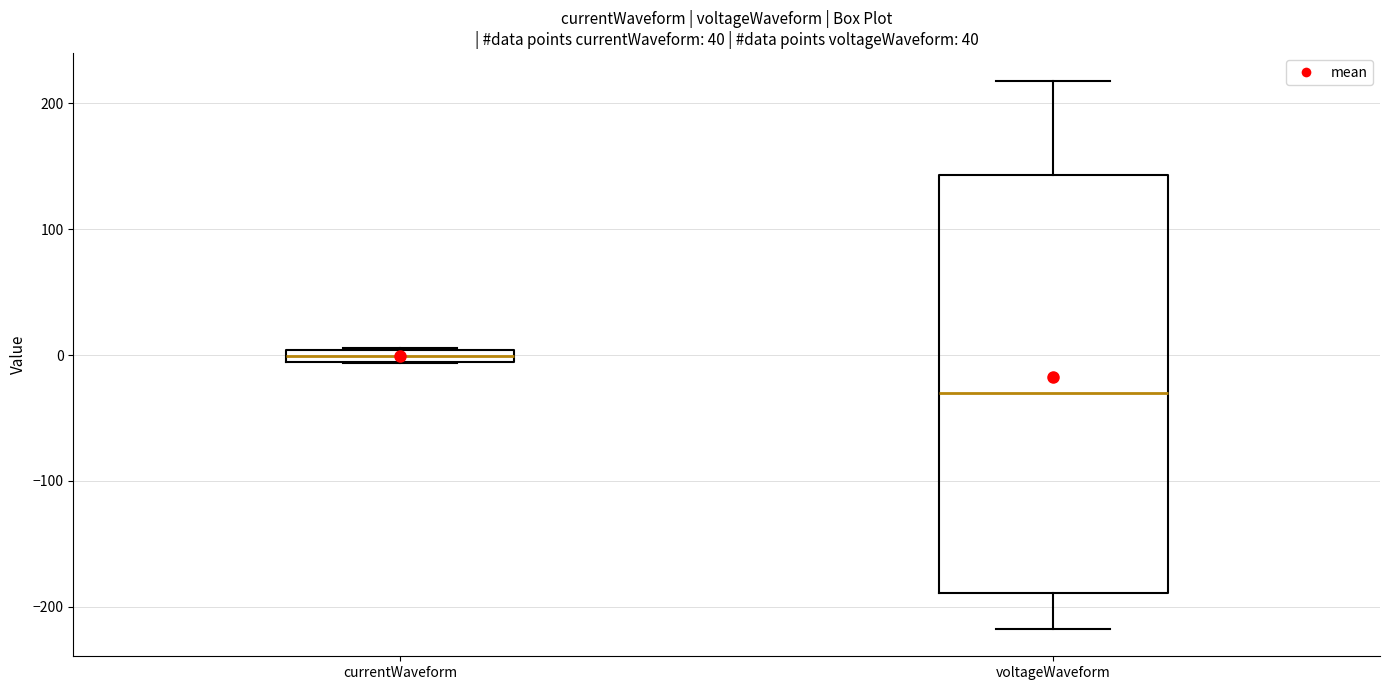

Where is the upper edge of the box for currentWaveform on the y-axis? The values are not printed on the chart, so give them approximately, as read against the axis.

0